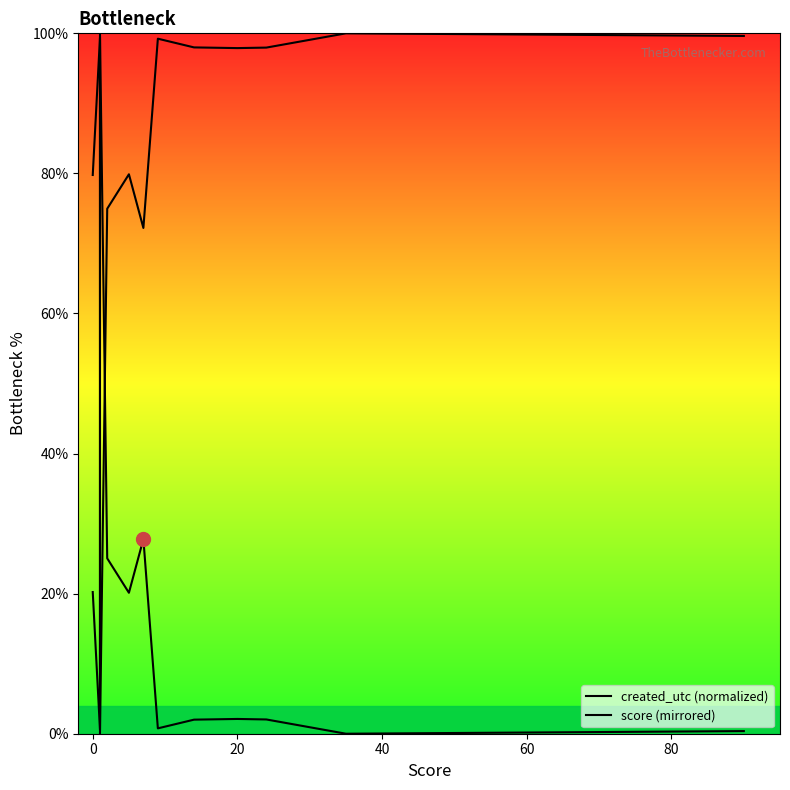

What is the total value across all series at 7?

100.0